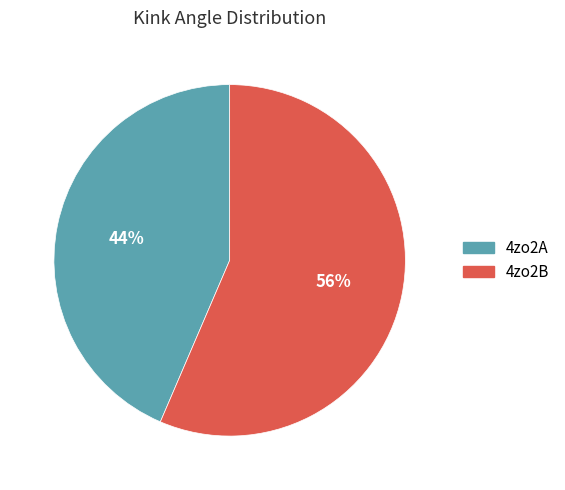

True or false: 4zo2B accounts for 56% of the total.

True